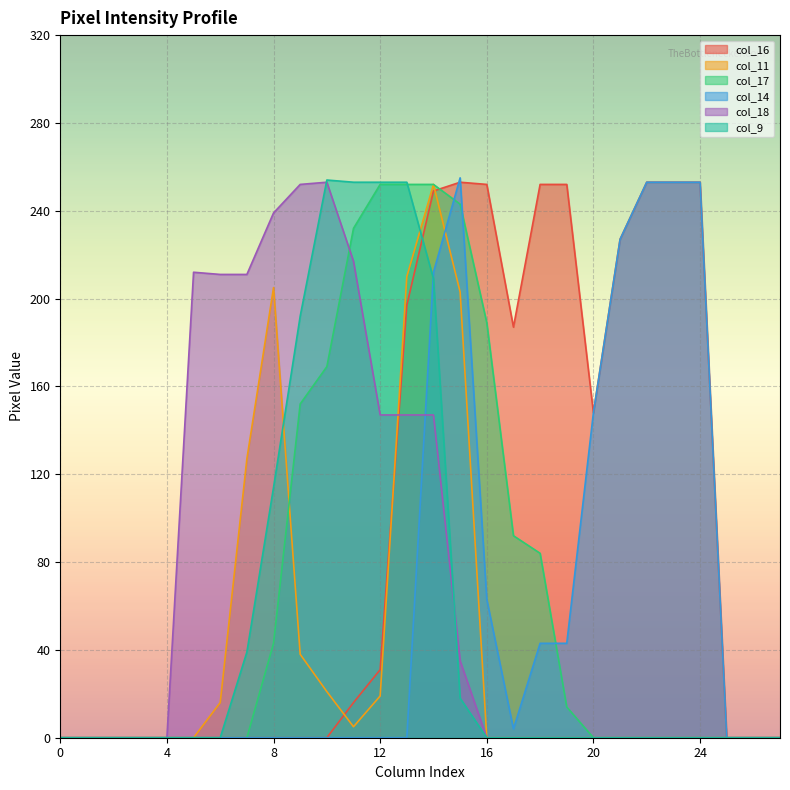

How many times do col_17 and col_11 cross each other?

1